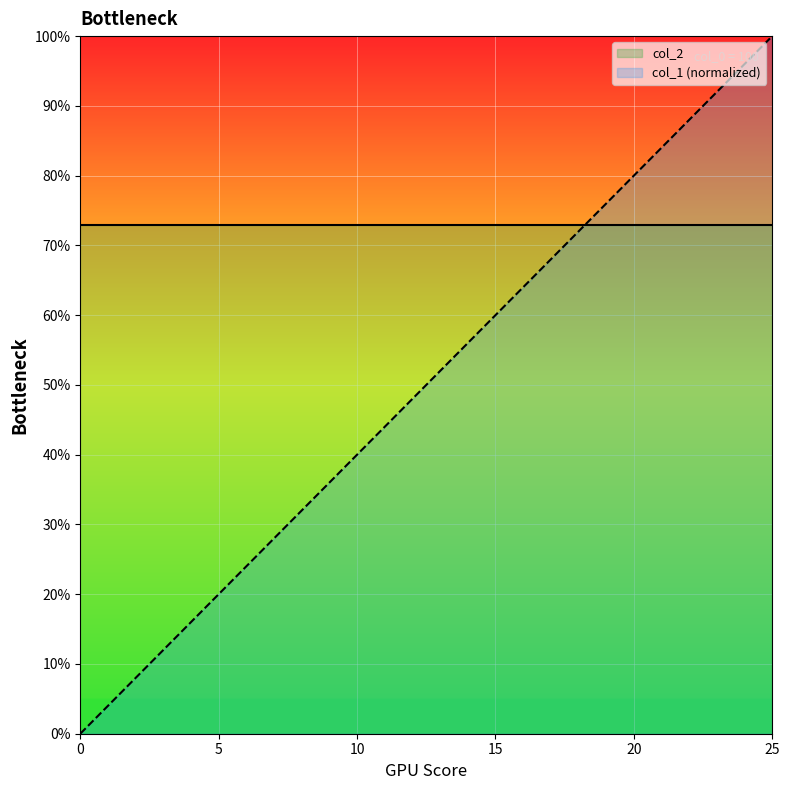

List the labels in order of value, smallest first.

0, 1, 2, 3, 4, 5, 6, 7, 8, 9, 10, 11, 12, 13, 14, 15, 16, 17, 18, 19, 20, 21, 22, 23, 24, 25